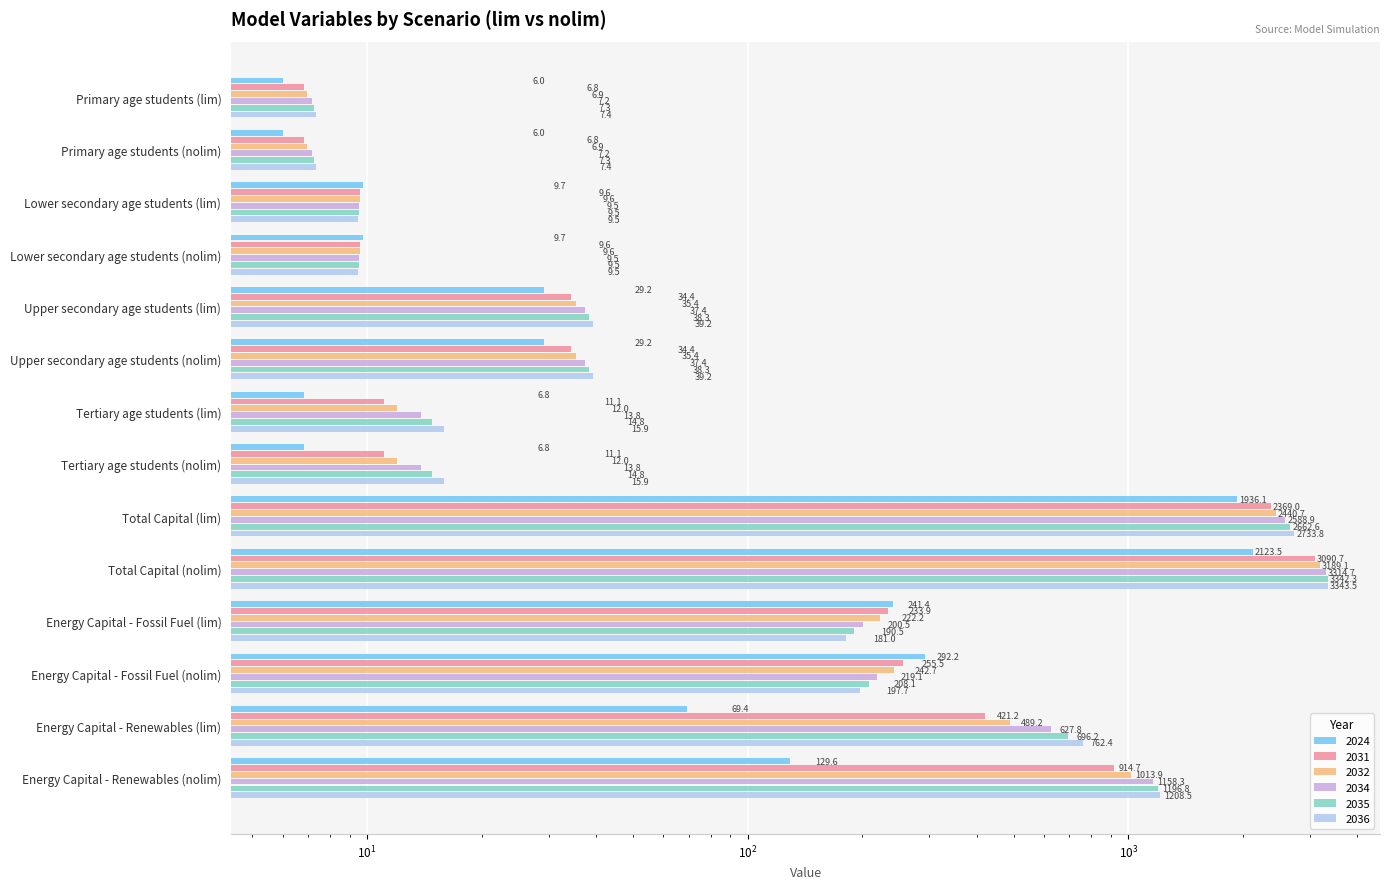

How many bars are there in each group?

6